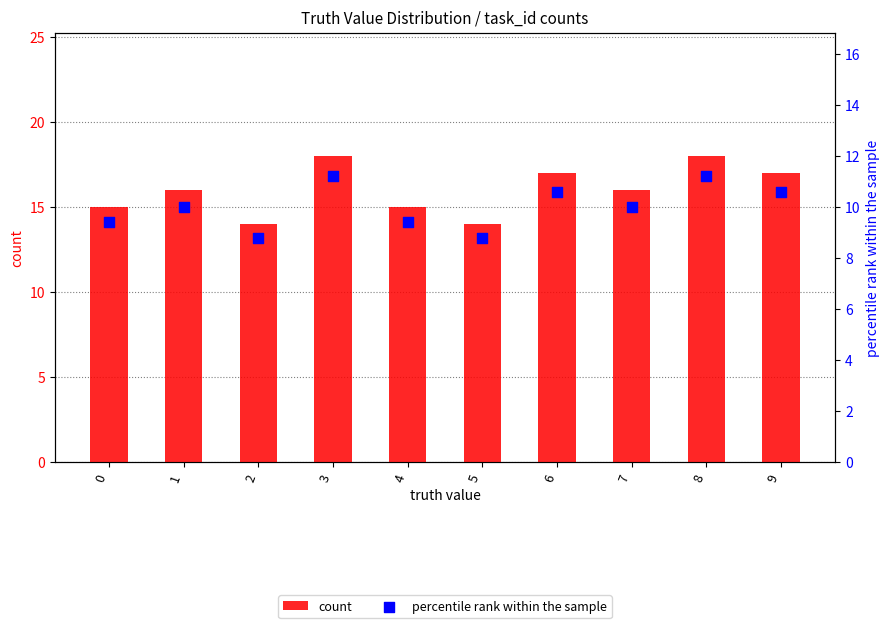

What are all the series names shown in the legend?

count, percentile rank within the sample